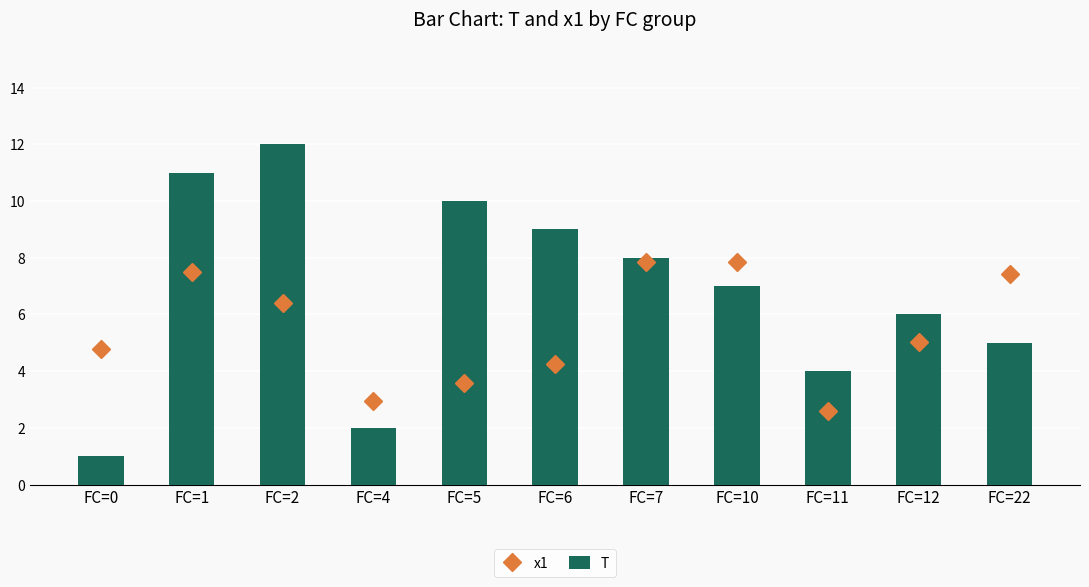

Reading left to right, list all the values displayed in this chart.

x1: FC=0=4.8	FC=1=7.5	FC=2=6.4	FC=4=2.9	FC=5=3.6	FC=6=4.3	FC=7=7.9	FC=10=7.8	FC=11=2.6	FC=12=5.0	FC=22=7.4
T: FC=0=1.0	FC=1=11.0	FC=2=12.0	FC=4=2.0	FC=5=10.0	FC=6=9.0	FC=7=8.0	FC=10=7.0	FC=11=4.0	FC=12=6.0	FC=22=5.0